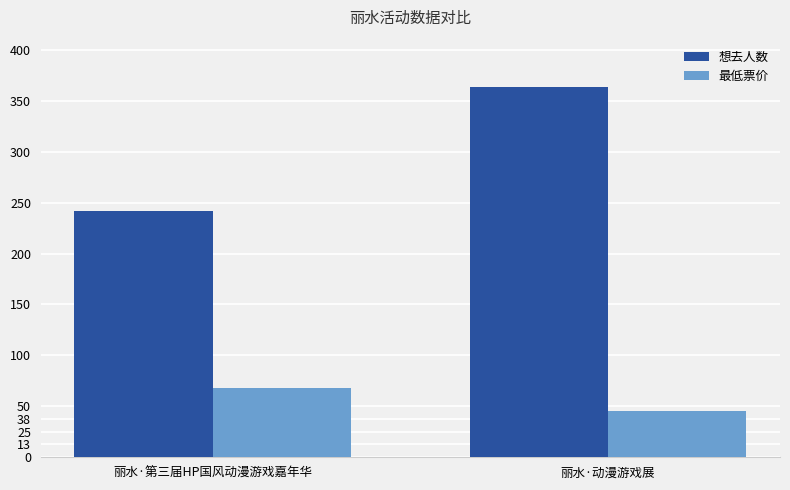

True or false: 最低票价 has a value of 115 at 丽水·第三届HP国风动漫游戏嘉年华.

False